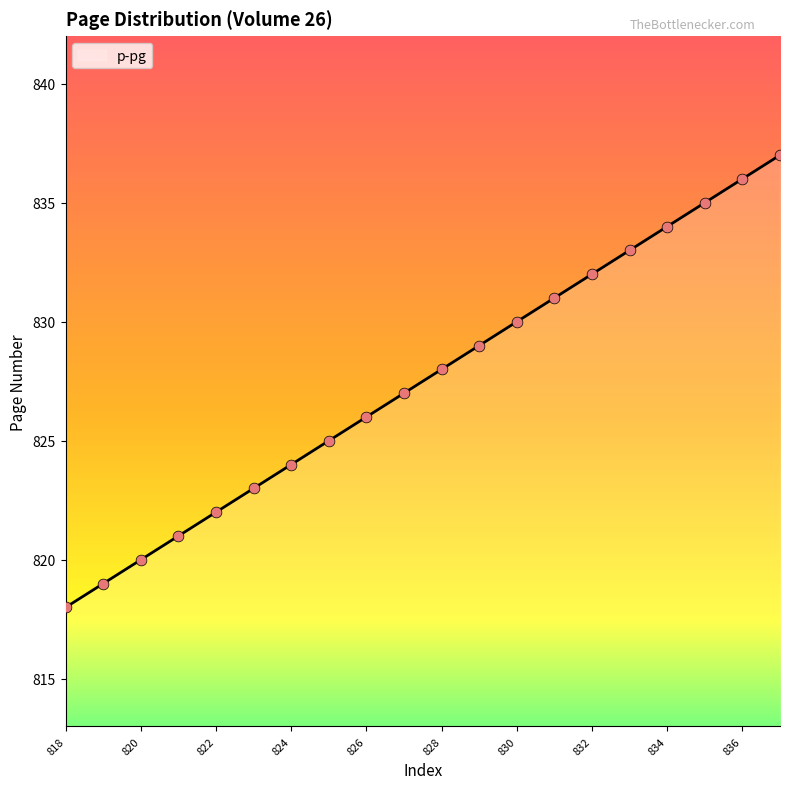

What is the greatest value displayed?

837